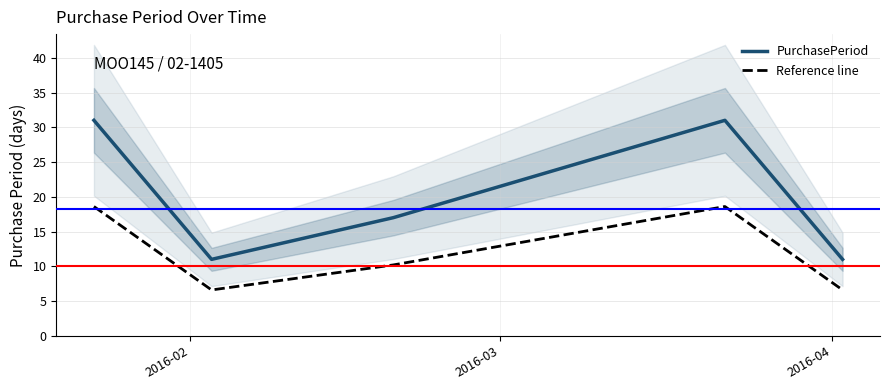

Count the PurchasePeriod values in the range 11 to 31.

5